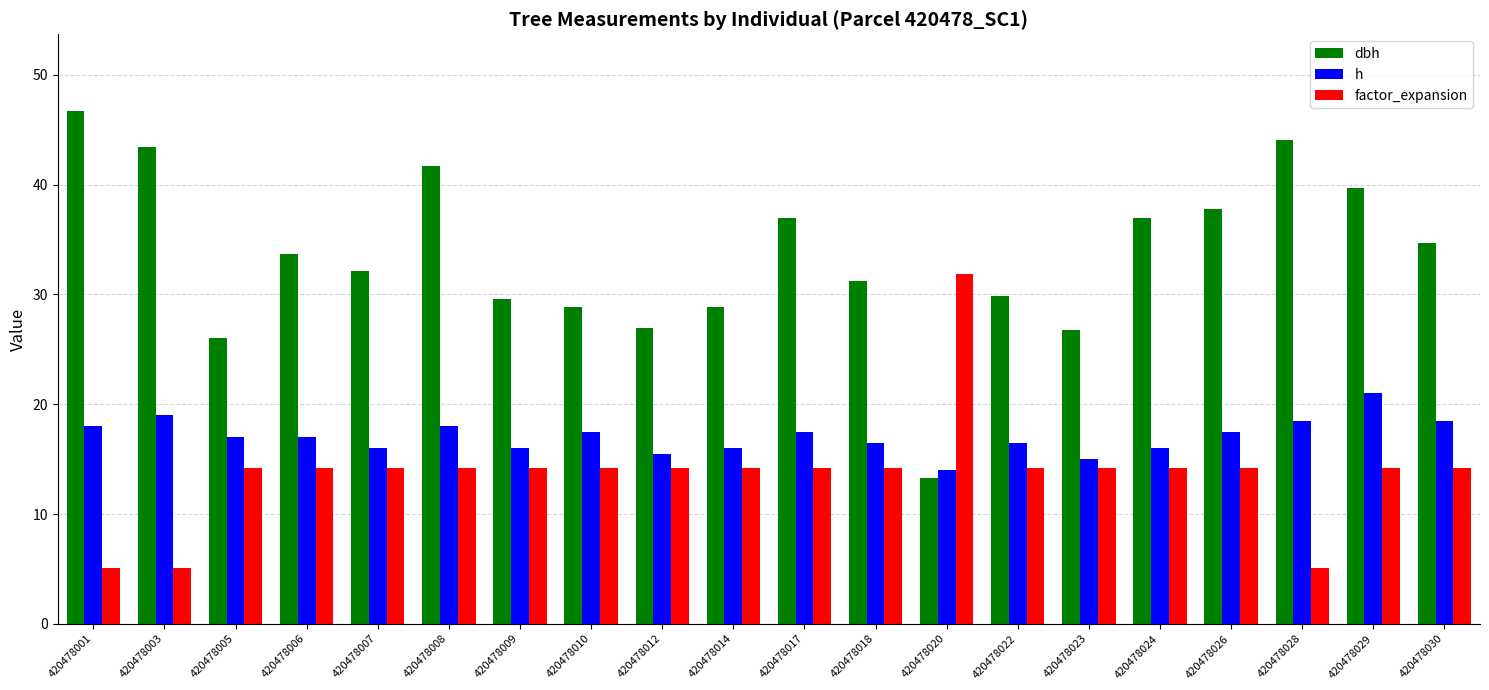

What is the difference between the h values at 420478029 and 420478023?

6.0